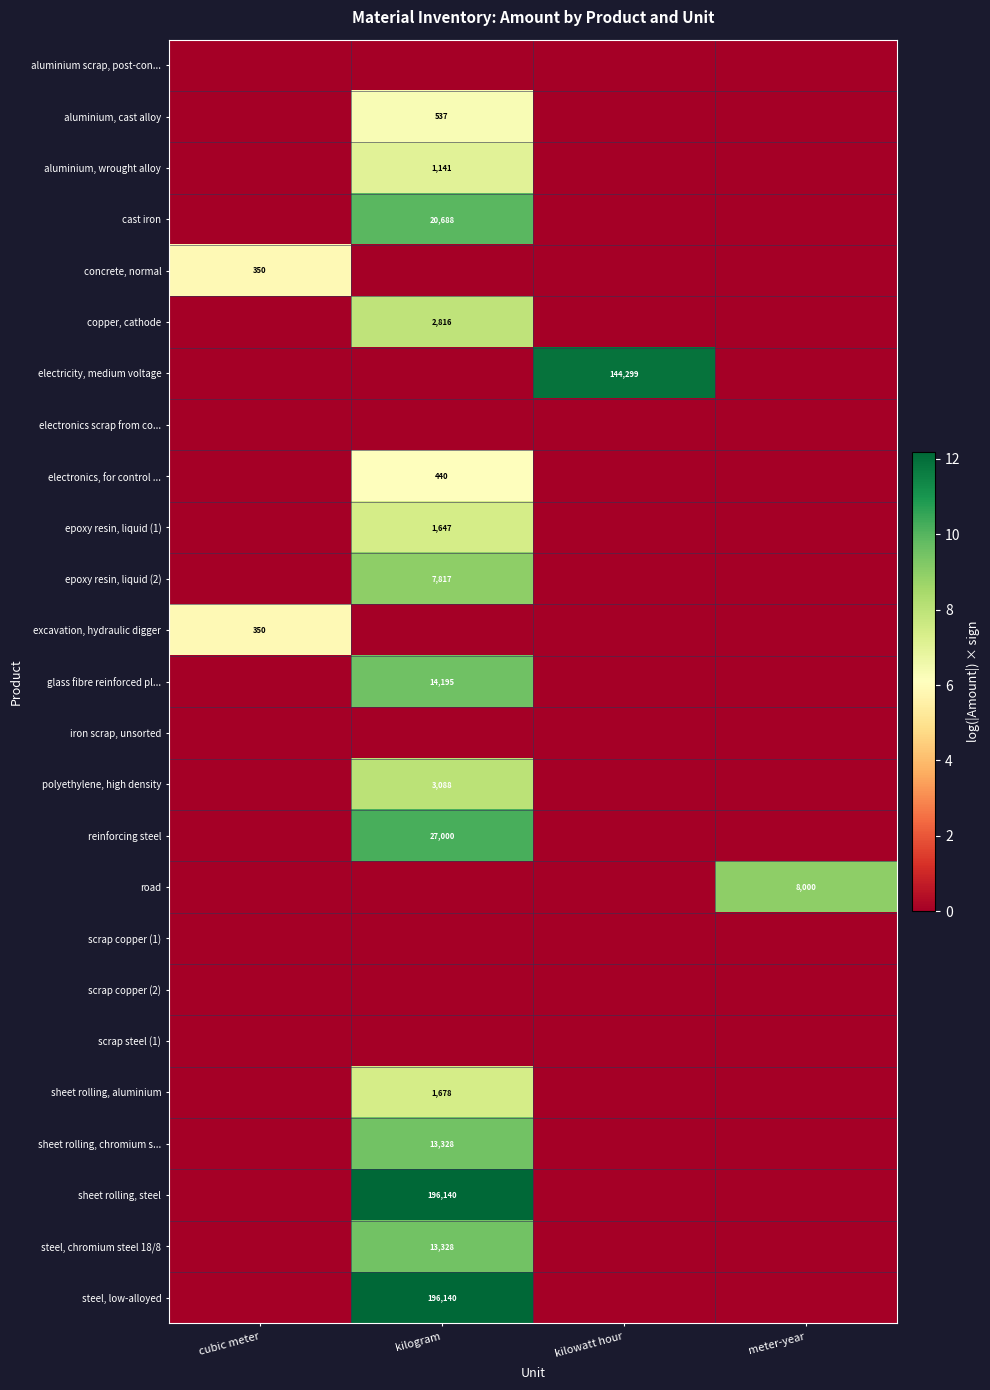

The steel, low-alloyed series shows 41991 at kilogram. True or false?

False